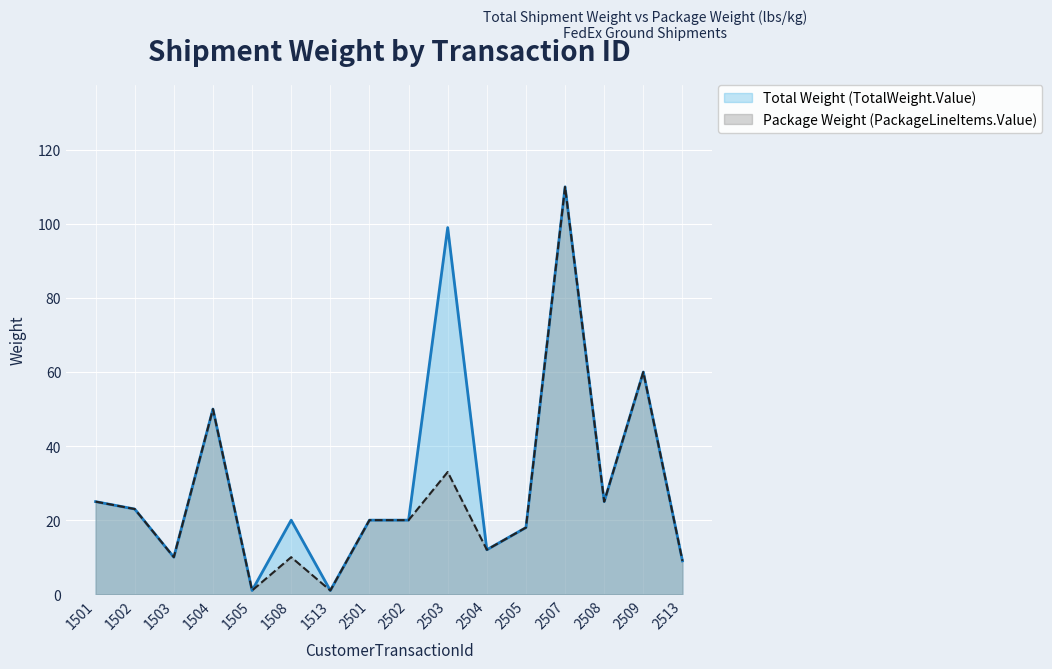

At 2508, list the series in order from largest to smallest.

Total Weight (TotalWeight.Value), Package Weight (PackageLineItems.Value)